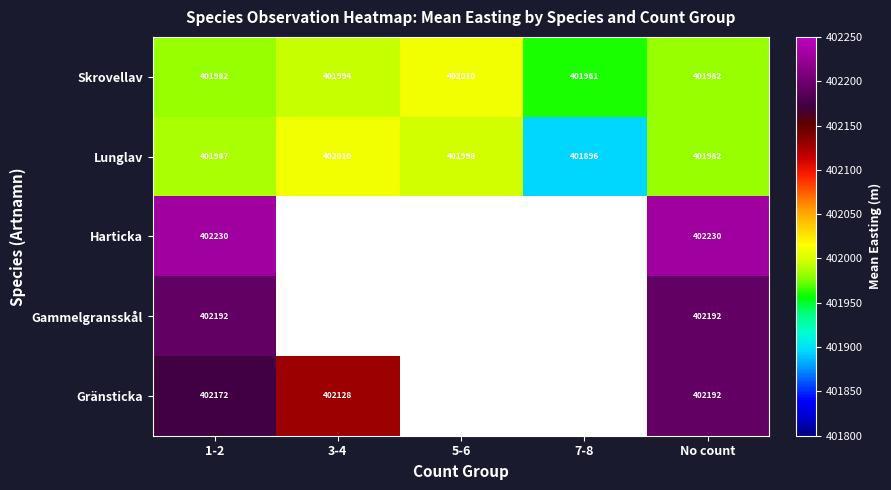

What is the difference between the highest and lowest values at 3-4?

134.4